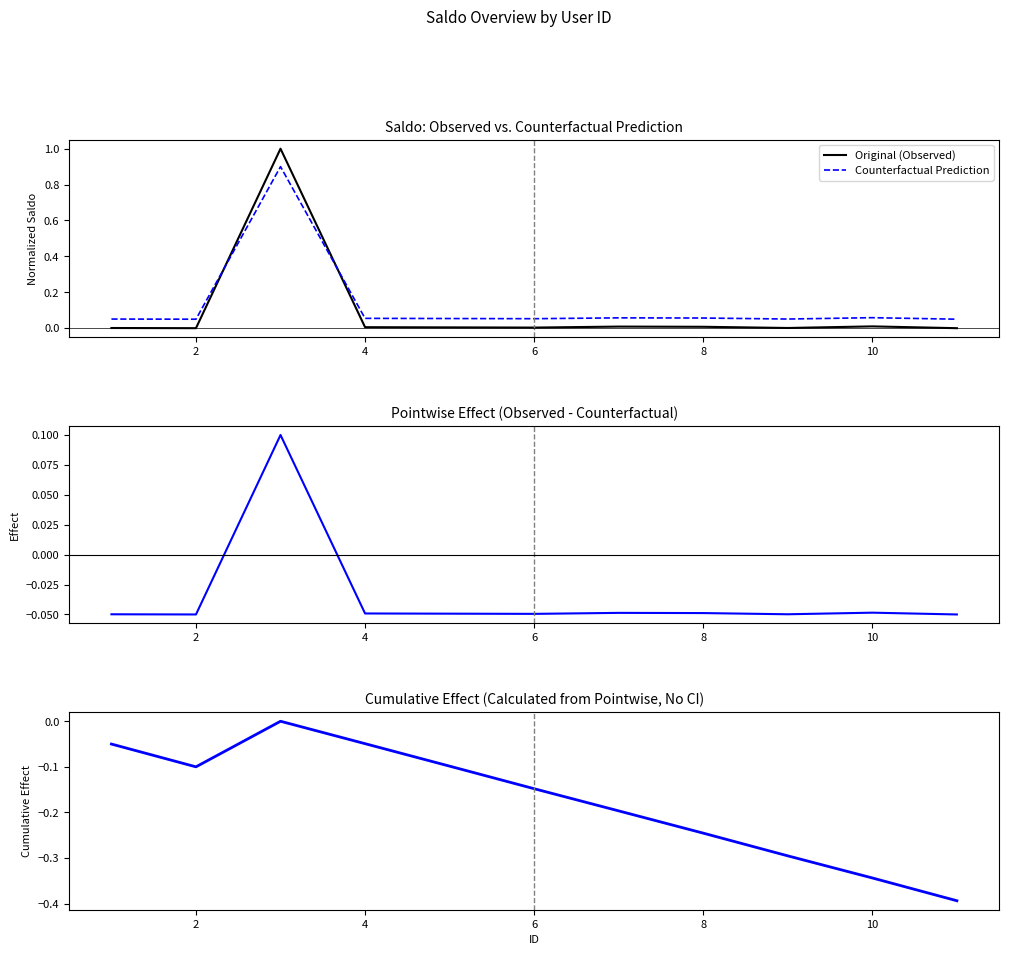

What is the maximum value for Counterfactual Prediction?

0.9